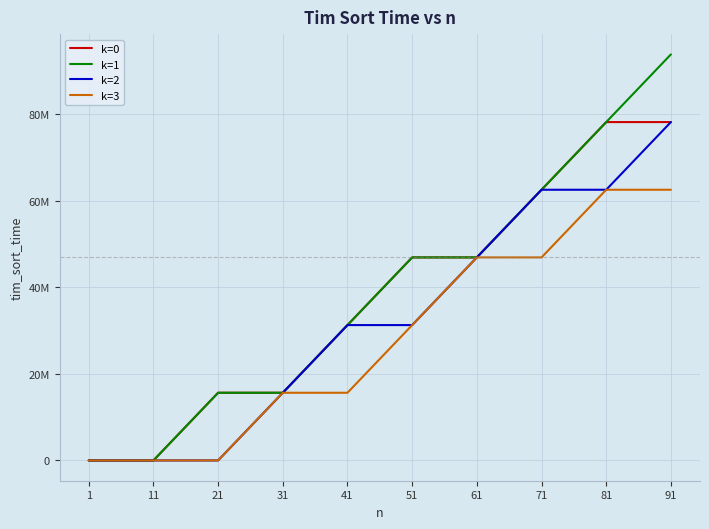

True or false: k=1 and k=0 intersect in this chart.

False